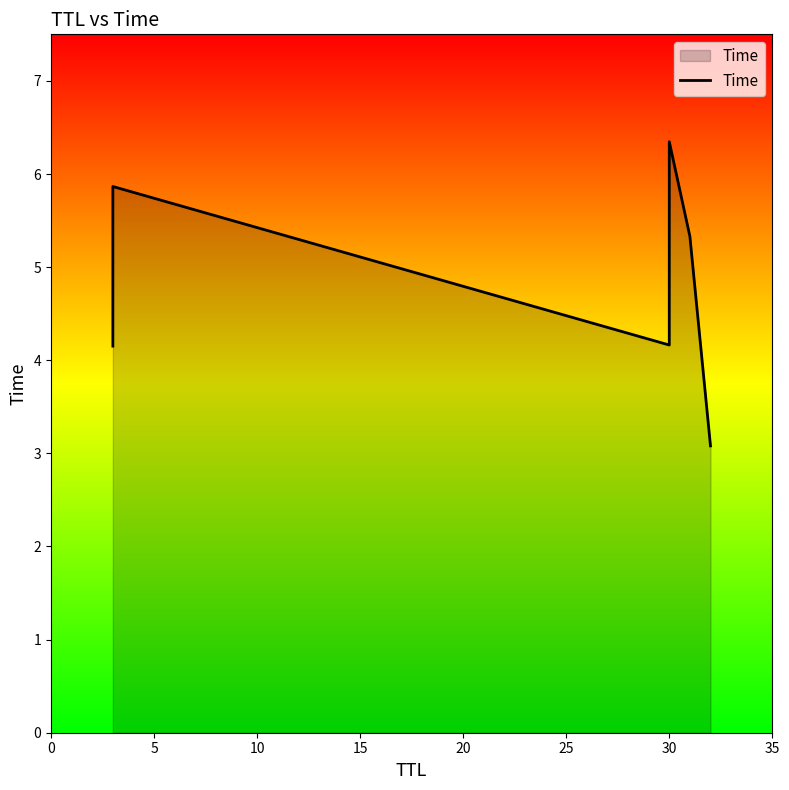

What is the difference between the maximum and minimum values?

3.3